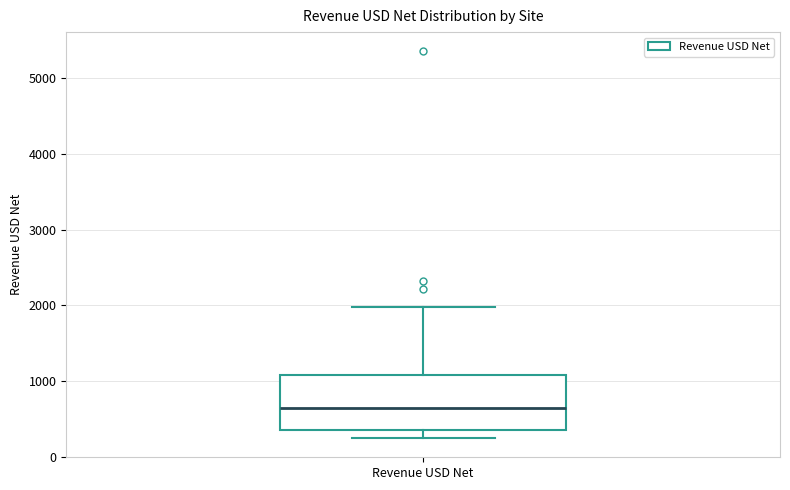

Read this box plot against the y-axis: the position of the median line, the range covered by the box, and the ends of both whiskers. The values are not printed on the chart, so give them approximately, as read against the axis.

median 600, box 300 to 1100, whiskers 200 to 2000